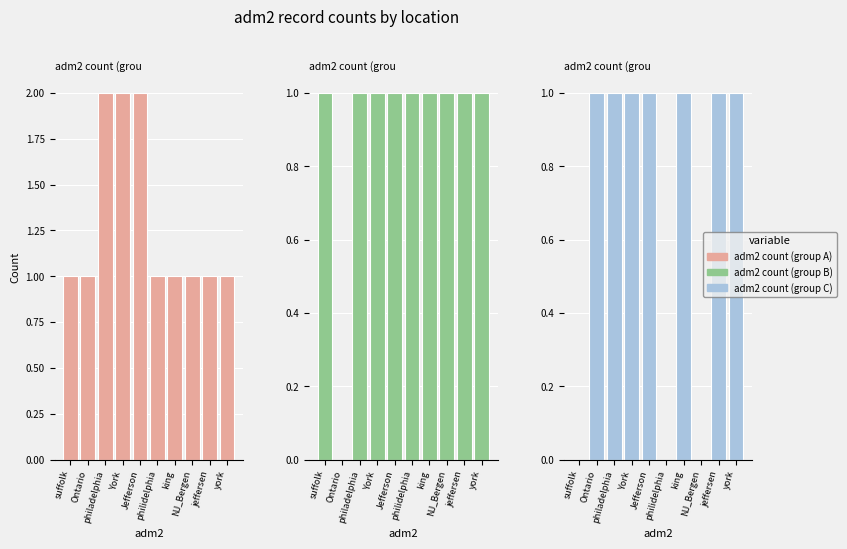

What is the total value across all series at king?

3